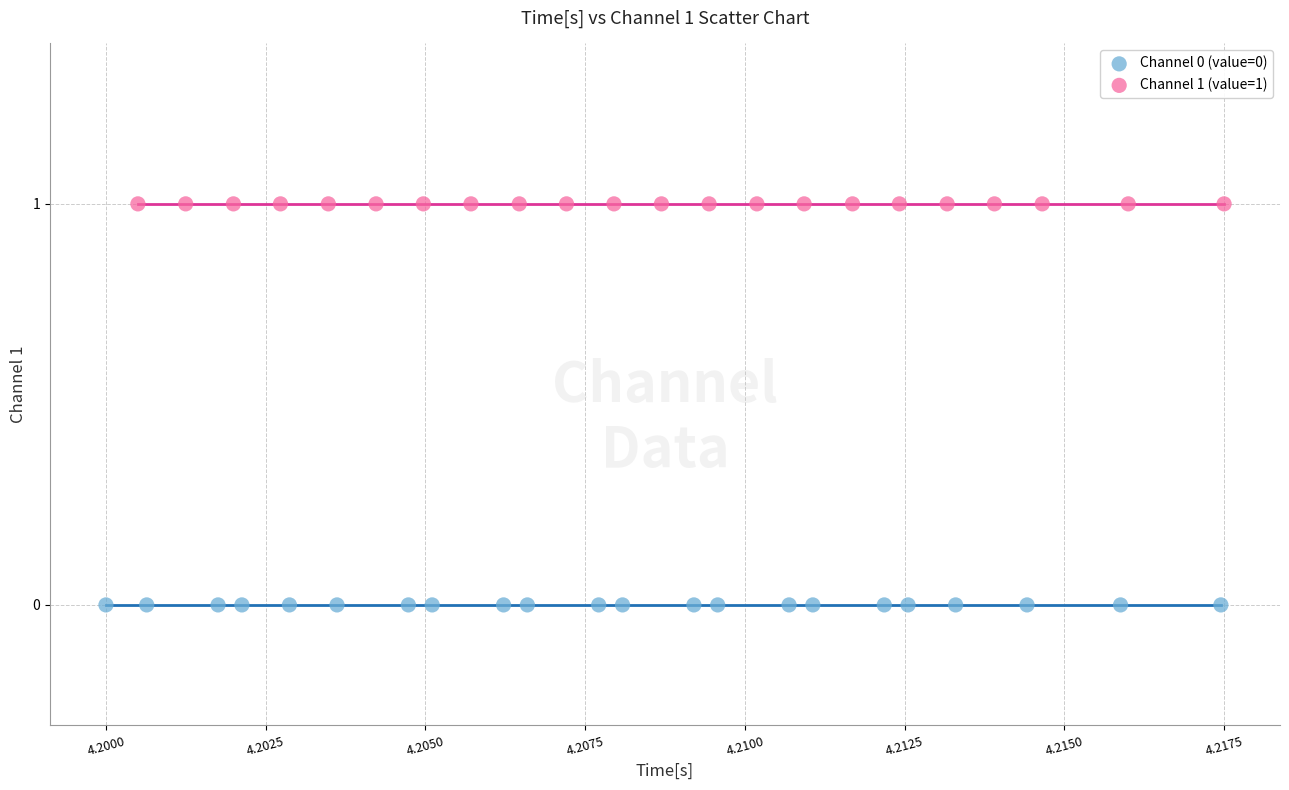

Which series contains the lowest Y value?

Channel 0 (value=0)